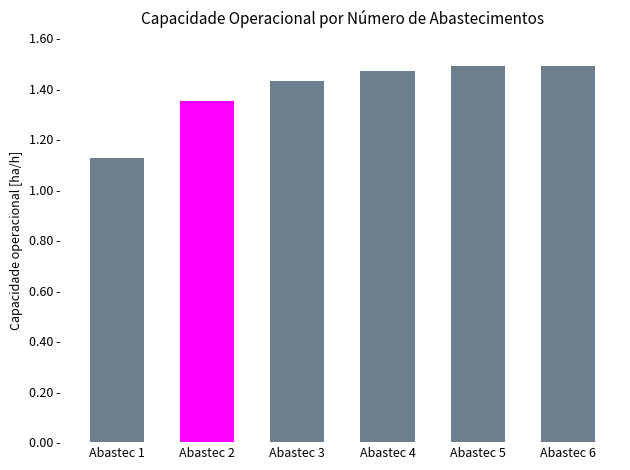

What is the difference between the second highest and second lowest values?

0.1